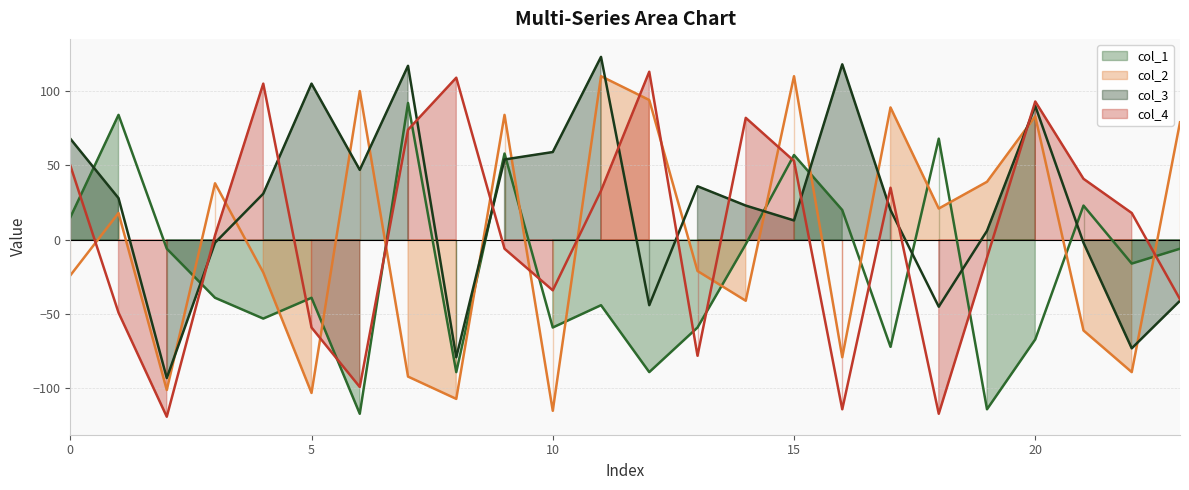

What is the difference between the col_3 (line) values at 12 and 13?

80